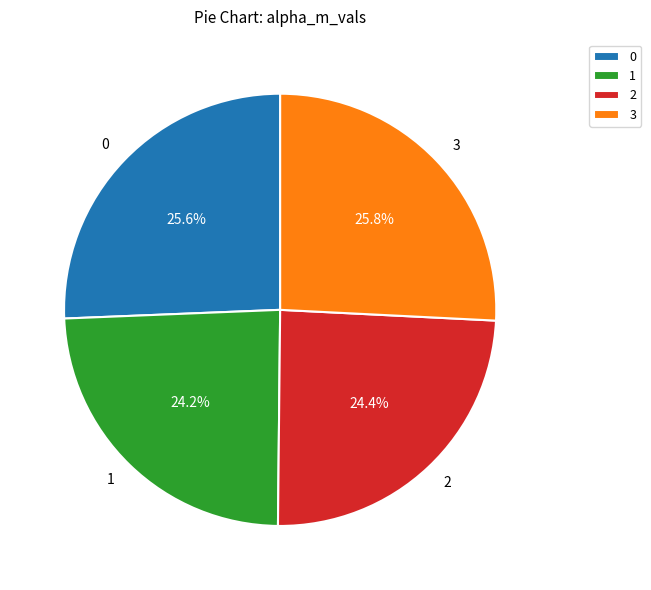

To the nearest percent, what is the difference between the largest and smallest slice percentages?

2%